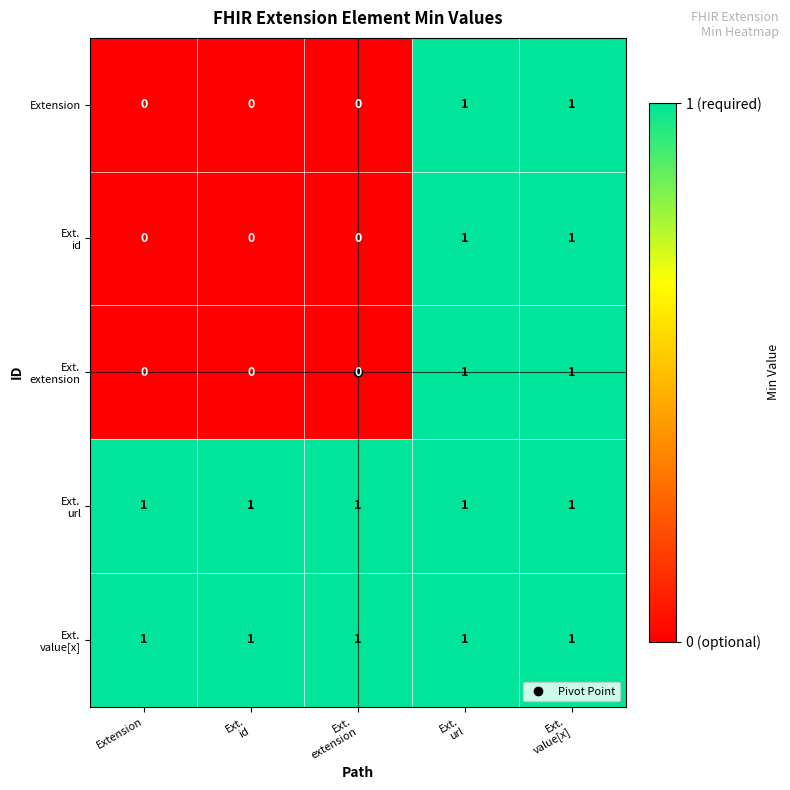

How many data points does each series have?

5